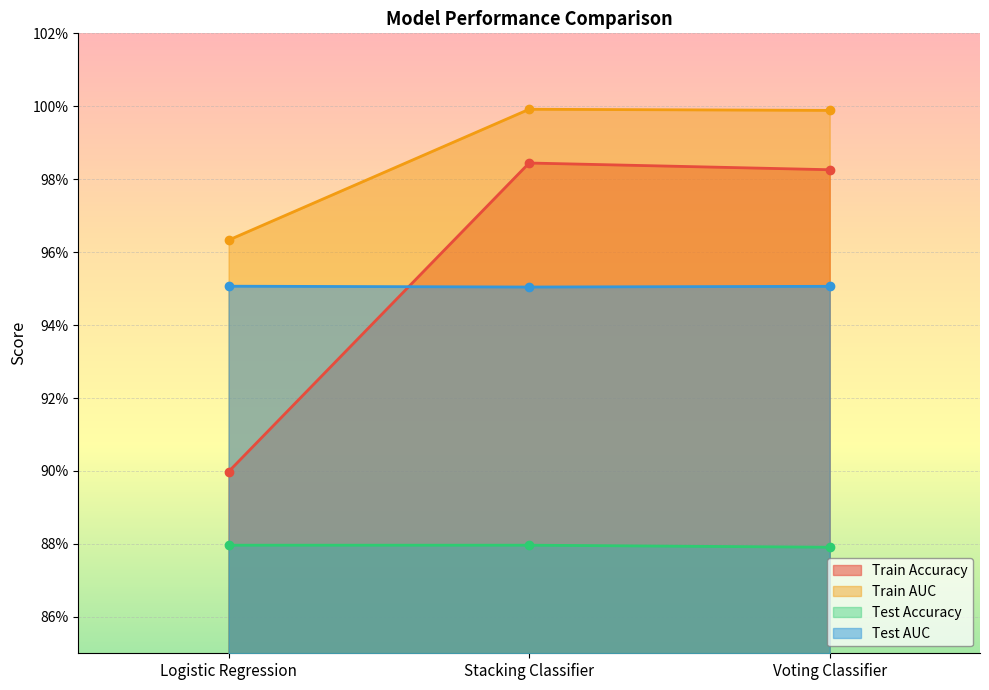

Which series has the widest spread of values?

Train Accuracy